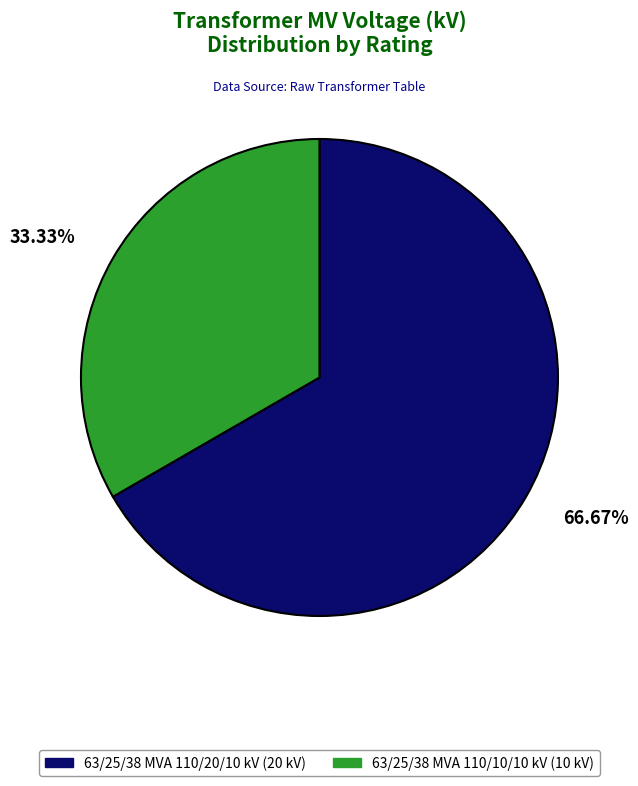

Between 63/25/38 MVA 110/10/10 kV and 63/25/38 MVA 110/20/10 kV, which is larger?

63/25/38 MVA 110/20/10 kV